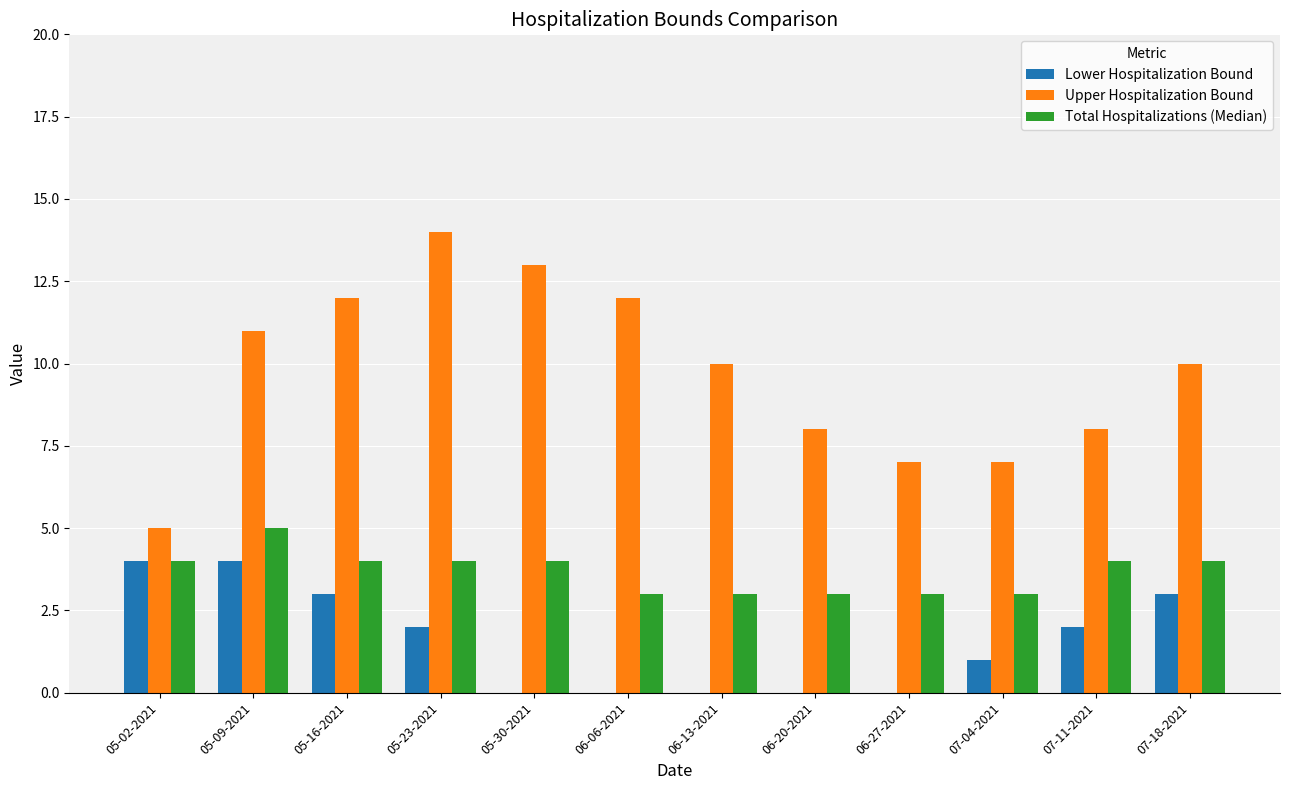

What is the total value across all series at 05-23-2021?

20